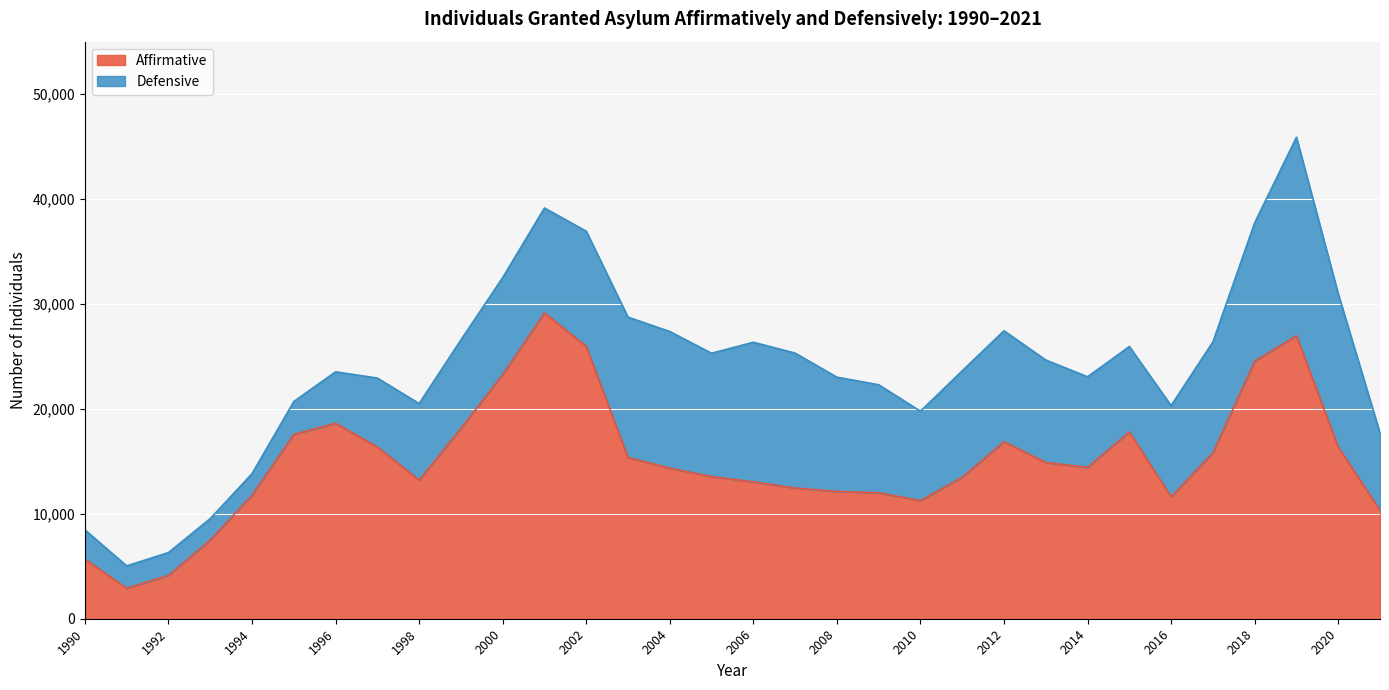

What is the maximum value shown in the chart?

29147